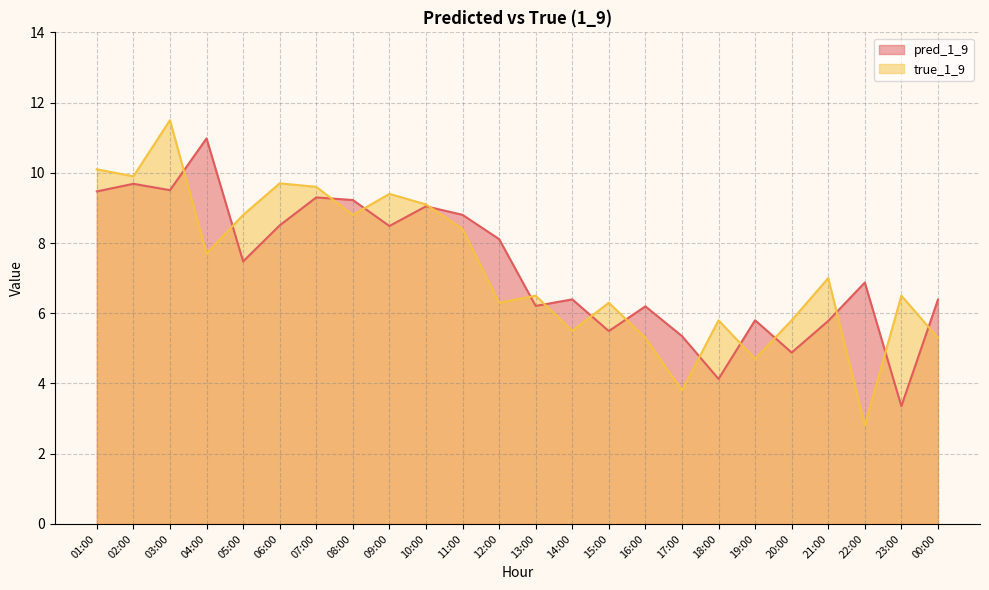

Where is the first local minimum for pred_1_9?

03:00